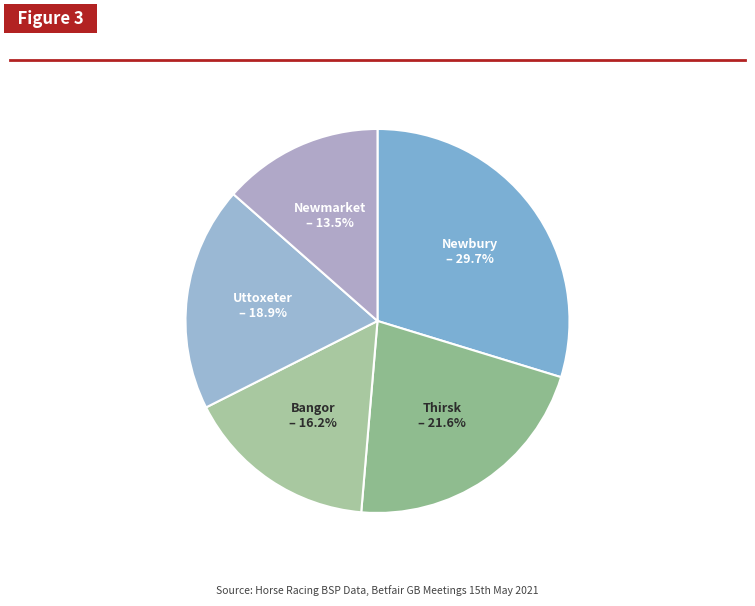

Count the number of slices in the pie.

5